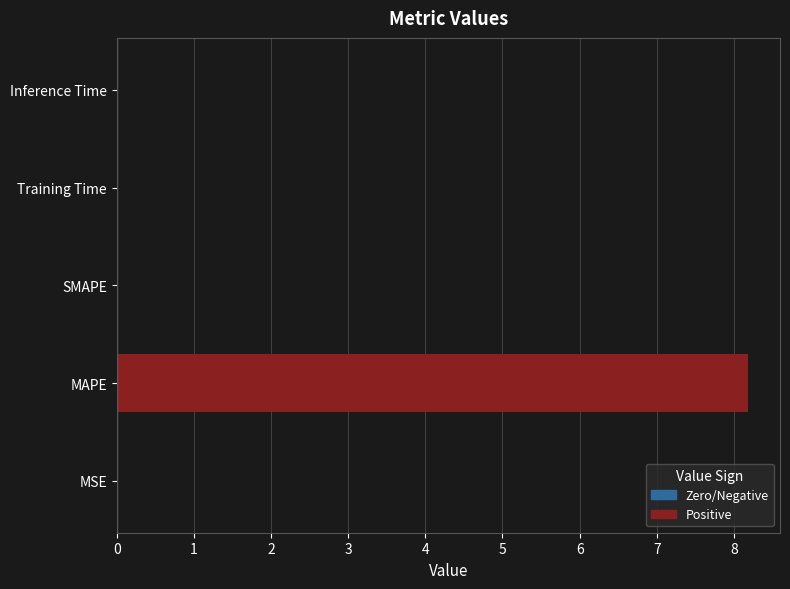

True or false: the data shows 0.0 at MSE.

True